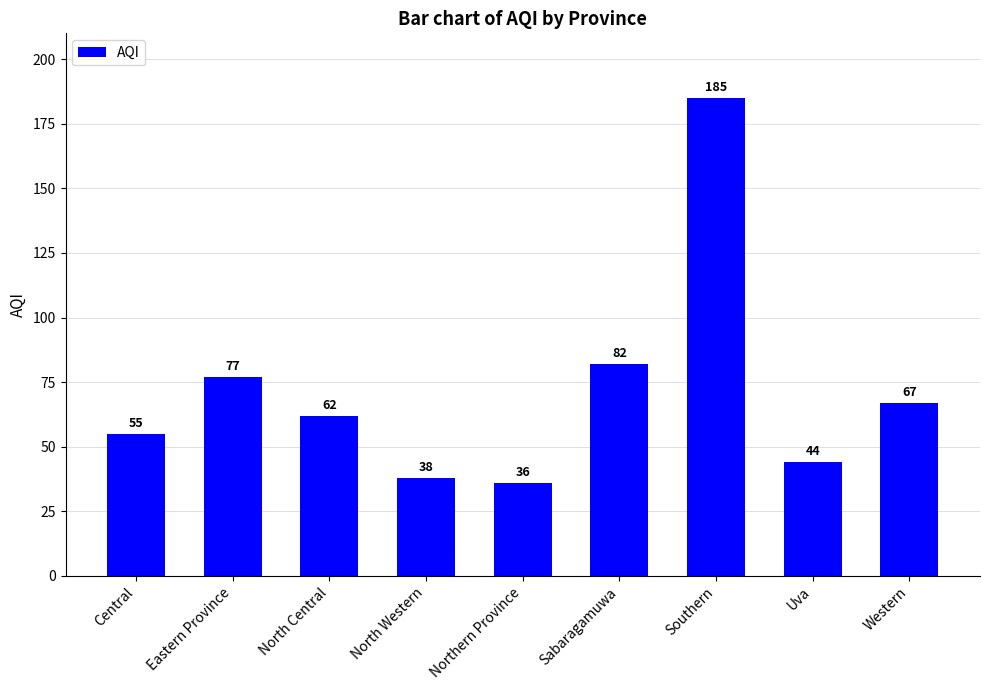

List the labels in order of value, smallest first.

Northern Province, North Western, Uva, Central, North Central, Western, Eastern Province, Sabaragamuwa, Southern